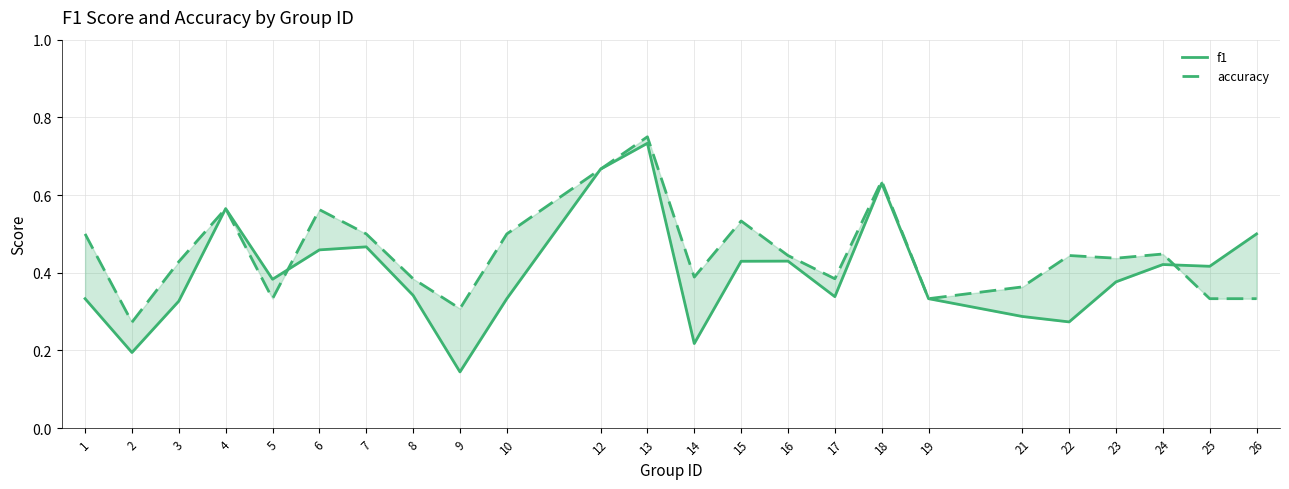

What is the difference between the maximum and minimum values in the f1 series?

0.6